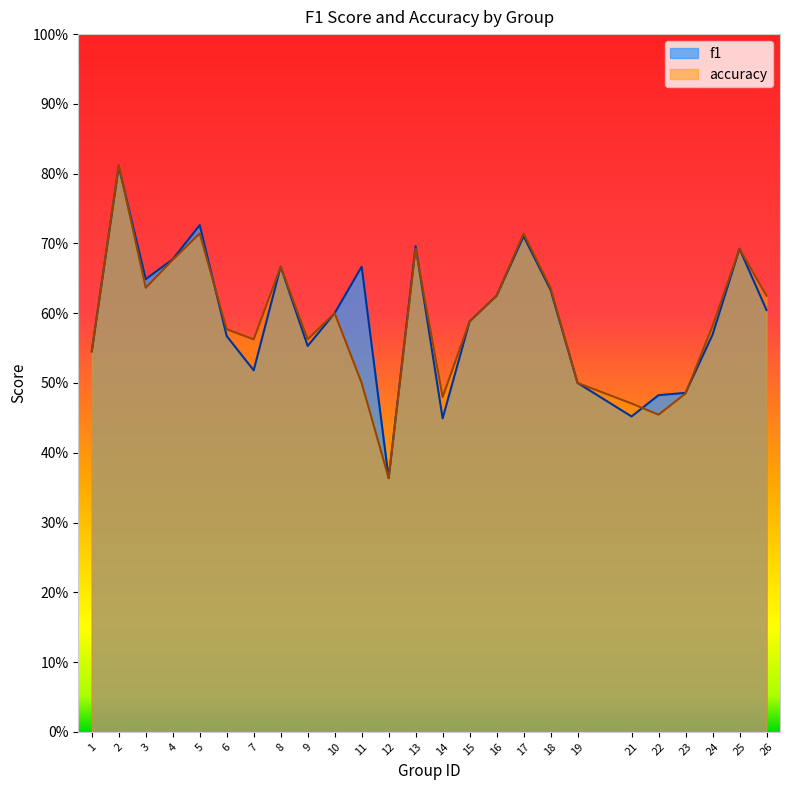

Which series has the largest total across all categories?

f1